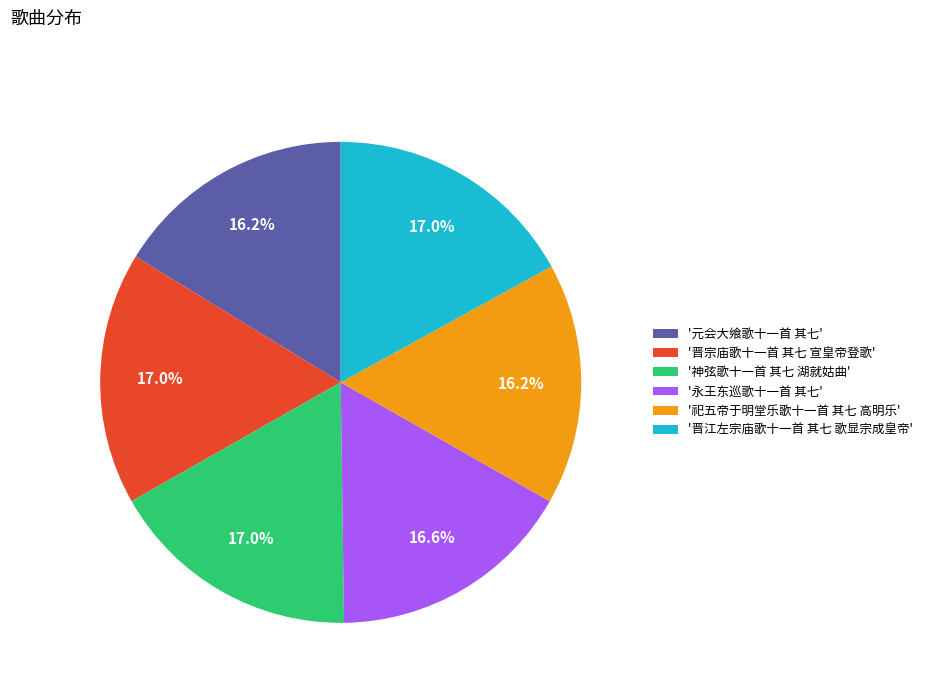

What is the ratio of the value at '永王东巡歌十一首 其七' to the value at '元会大飨歌十一首 其七'?

1.0